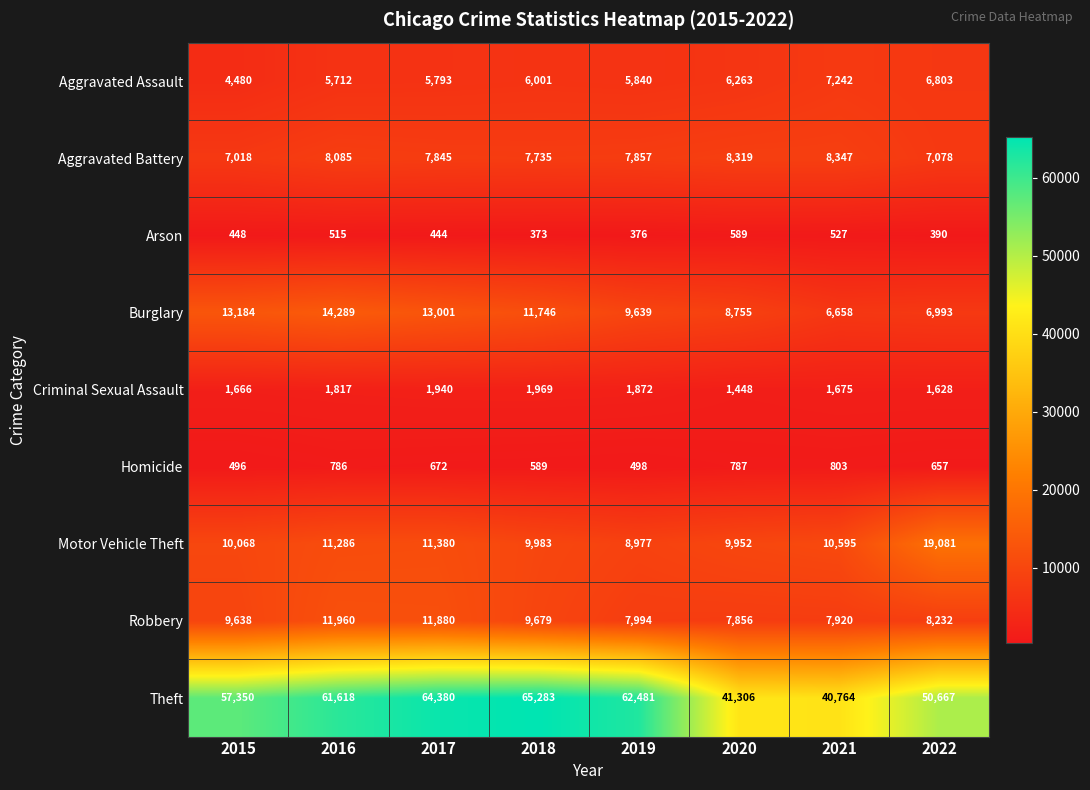

Where is Criminal Sexual Assault nearest to the value 1708?

2021